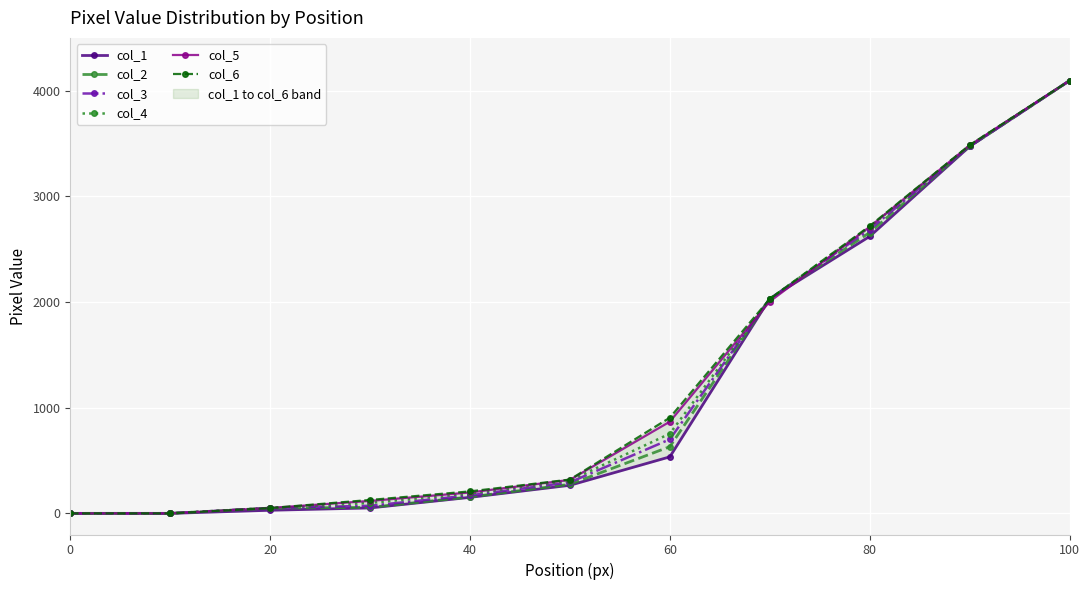

Is it true that col_3 equals 6758.9 at 100?

False